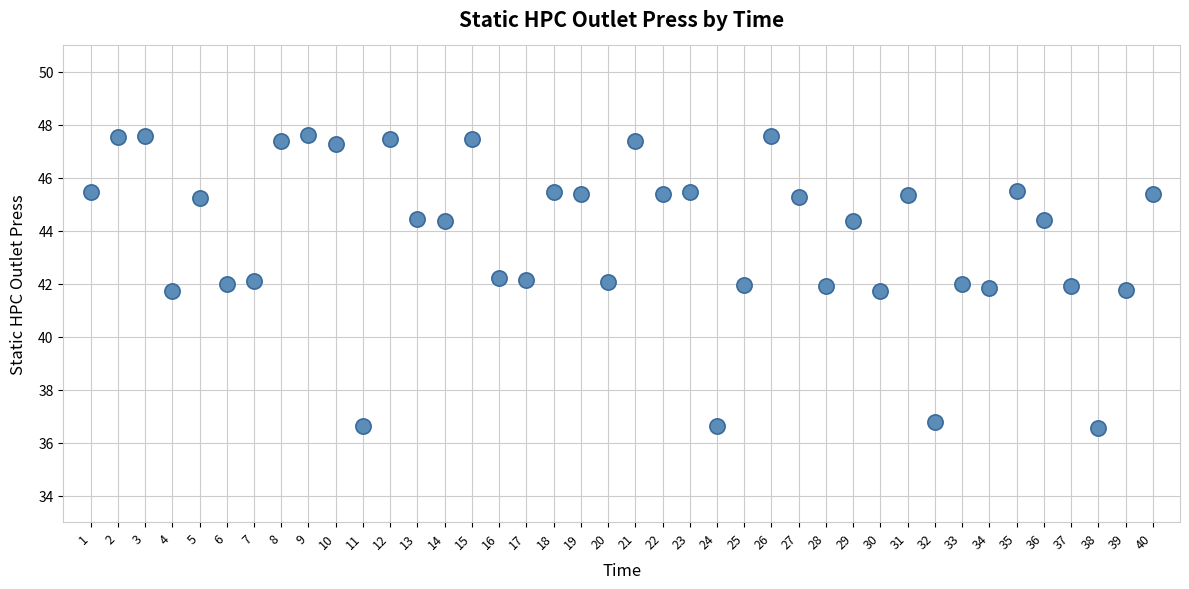

What is the range of X values (max minus min)?

39.0